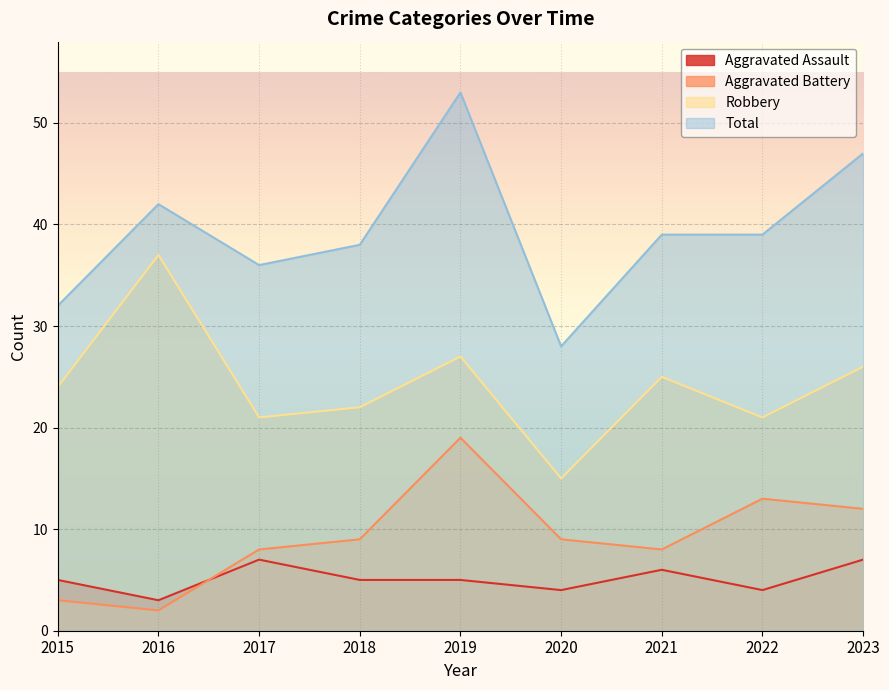

Reading left to right, list all the values displayed in this chart.

Aggravated Assault: 2015=5	2016=3	2017=7	2018=5	2019=5	2020=4	2021=6	2022=4	2023=7
Aggravated Battery: 2015=3	2016=2	2017=8	2018=9	2019=19	2020=9	2021=8	2022=13	2023=12
Robbery: 2015=24	2016=37	2017=21	2018=22	2019=27	2020=15	2021=25	2022=21	2023=26
Total: 2015=32	2016=42	2017=36	2018=38	2019=53	2020=28	2021=39	2022=39	2023=47